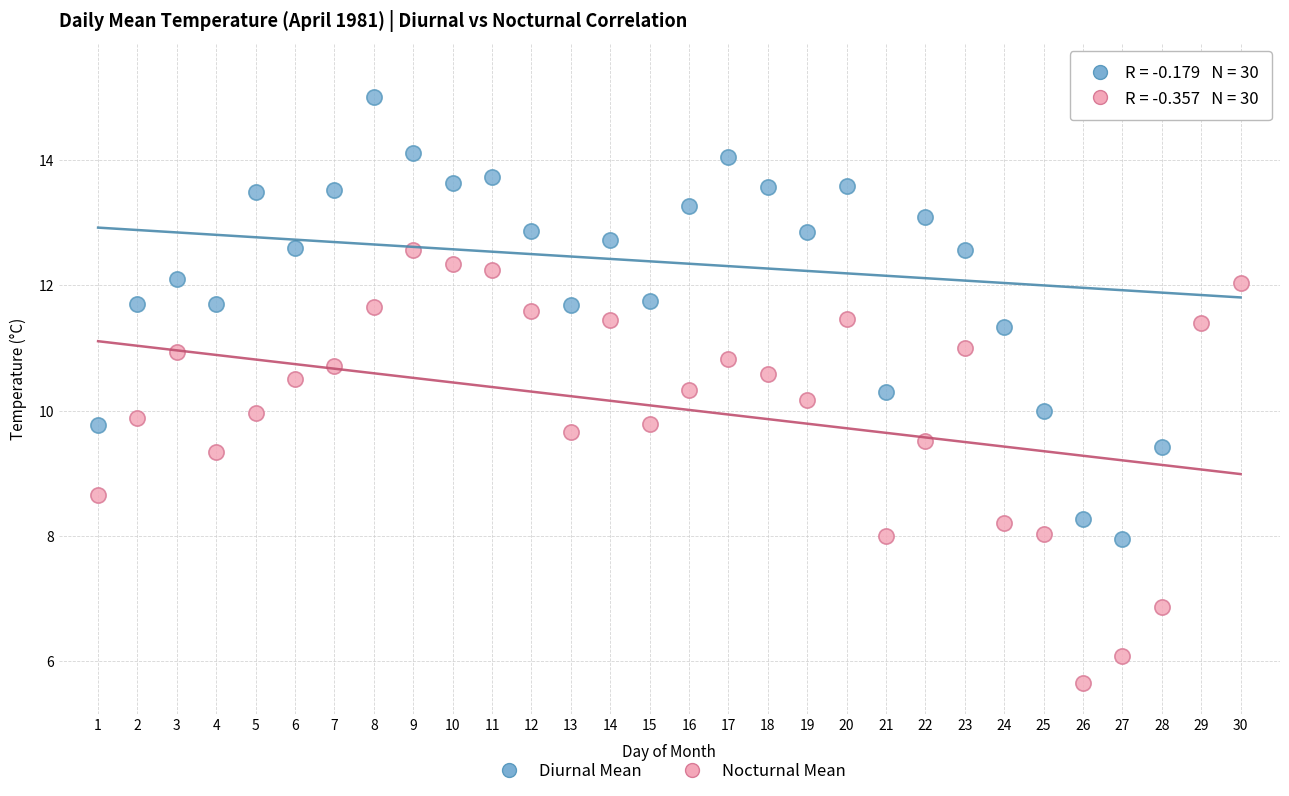

Which series has the largest Y range (max minus min)?

Diurnal Mean